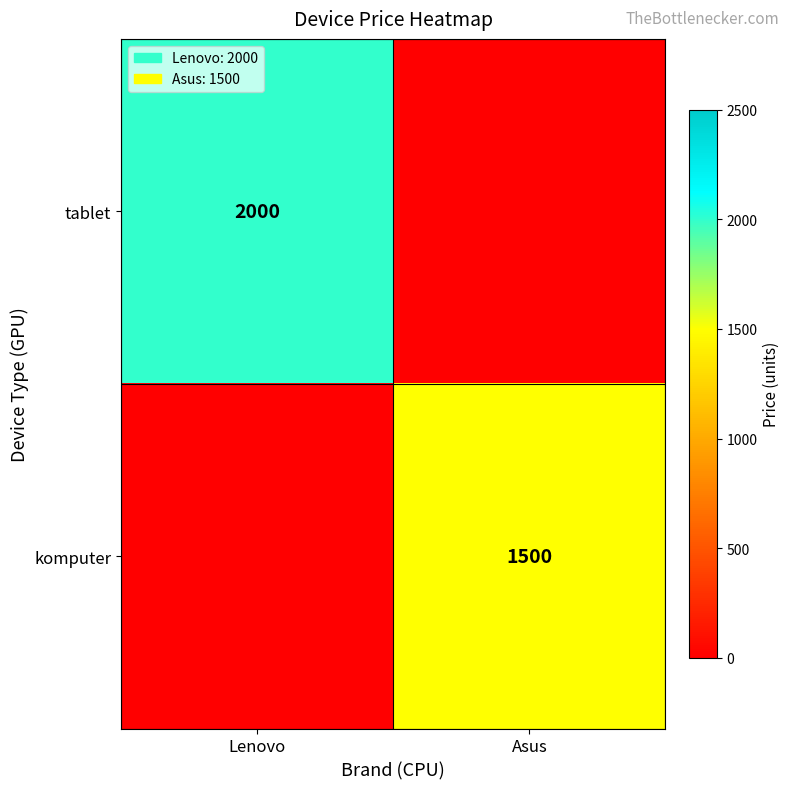

Is it true that tablet equals 3212 at Lenovo?

False